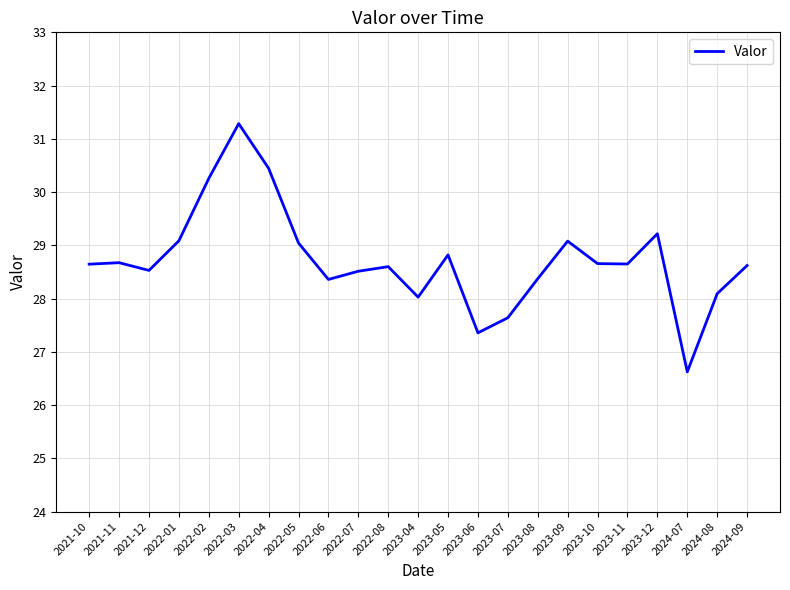

Read the value at 2024-08.

28.1